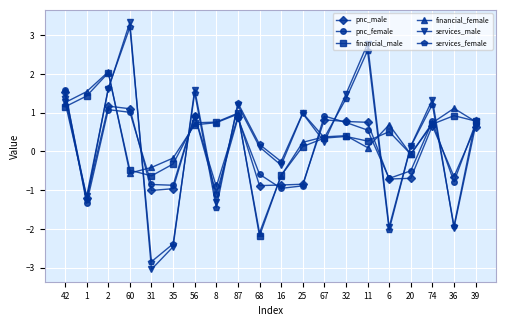

What is the sum of all financial_male values?

6.9